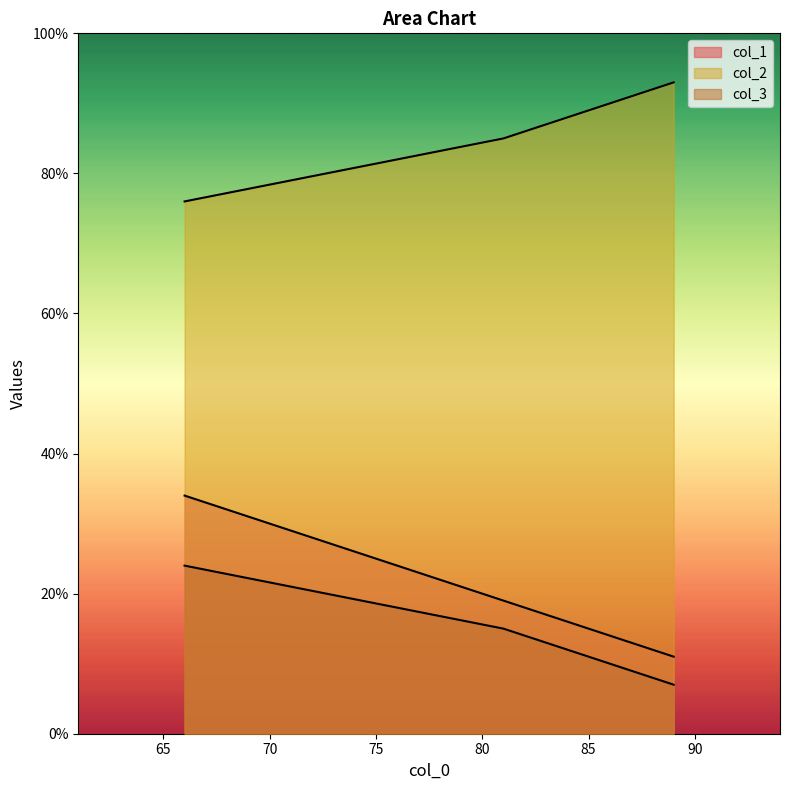

Reading right to left, what are all the values shown in this chart?

col_1: 89=11	81=19	66=34
col_2: 89=93	81=85	66=76
col_3: 89=7	81=15	66=24